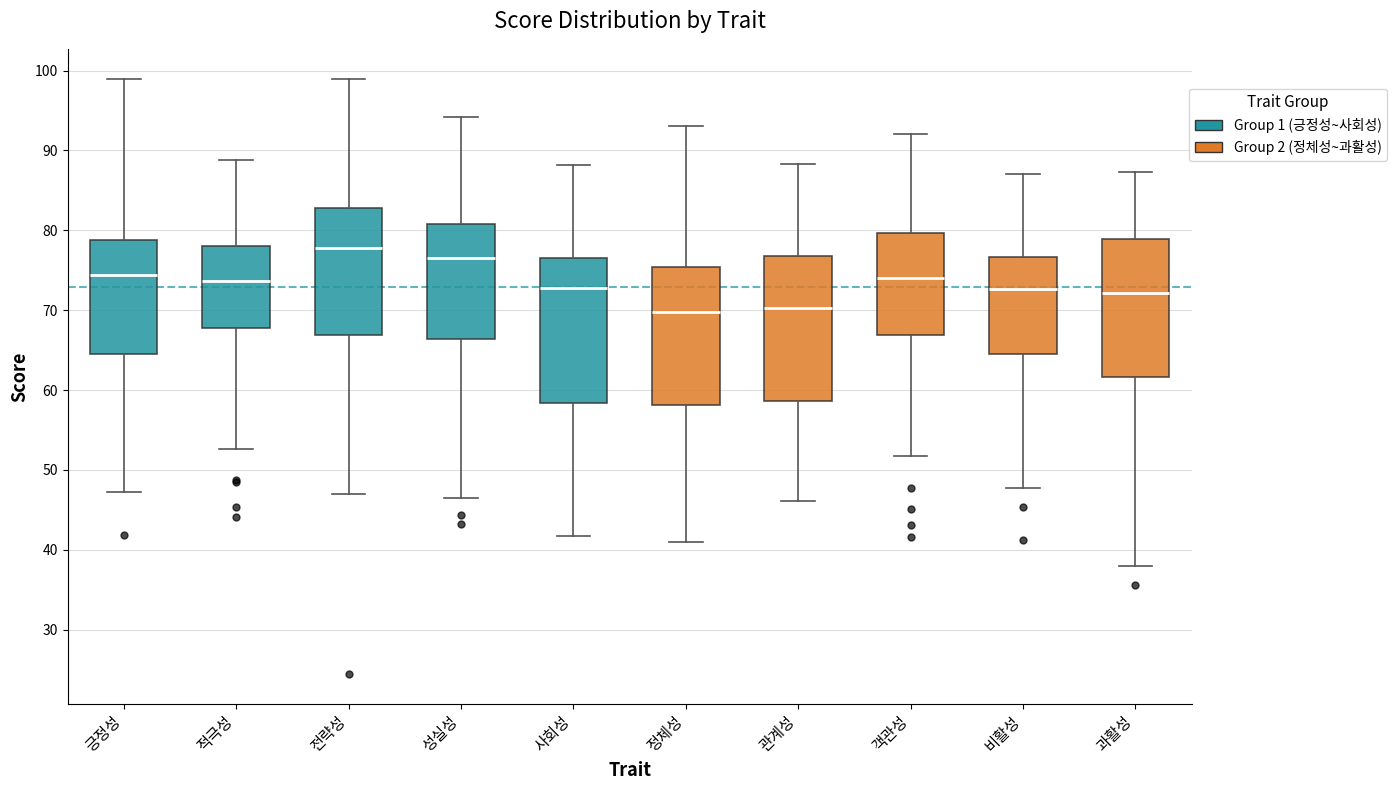

Where does the lower whisker of the box for 전략성 end on the y-axis? The values are not printed on the chart, so give them approximately, as read against the axis.

47